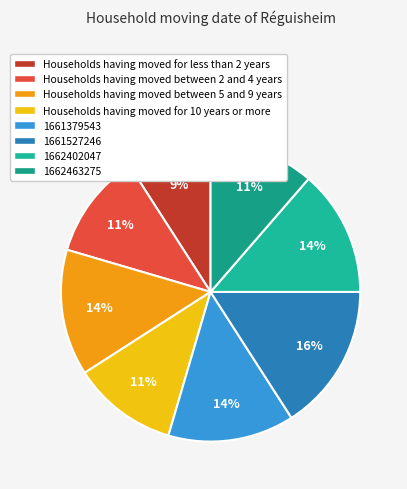

What is the largest slice in the pie chart?

1661527246